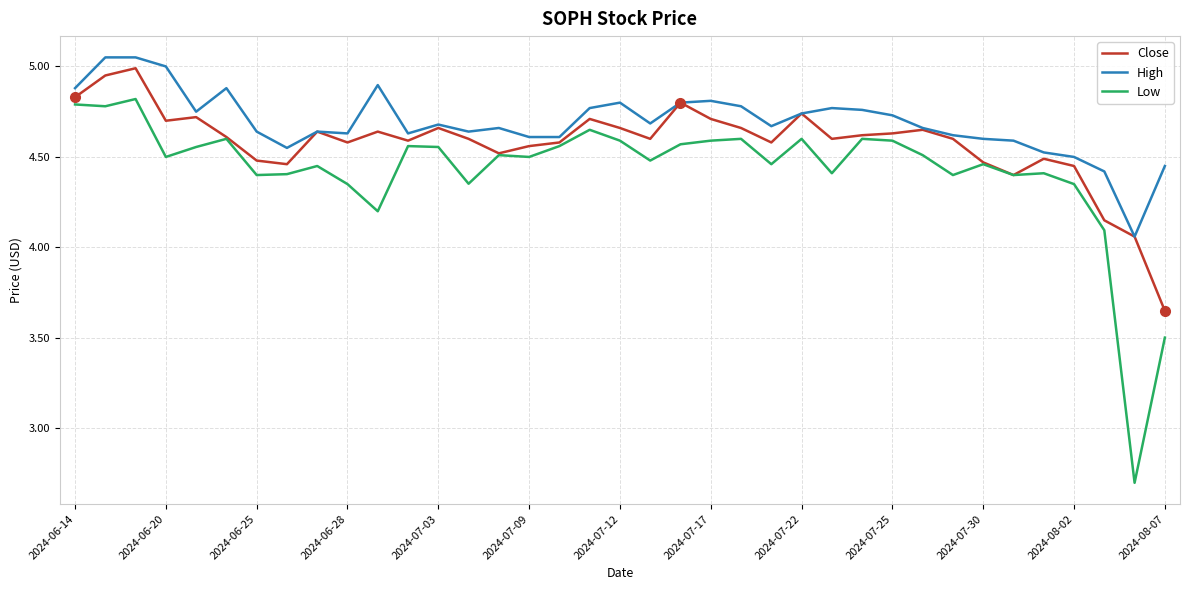

List the series in order of their overall mean, lowest first.

Low, Close, High